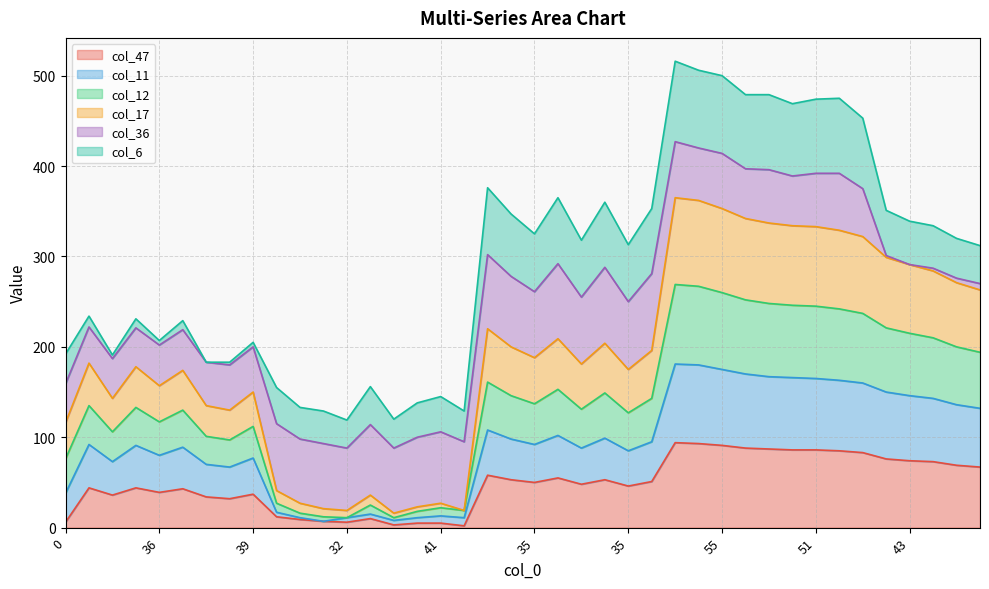

Is it true that col_17 equals 13 at 35?

False